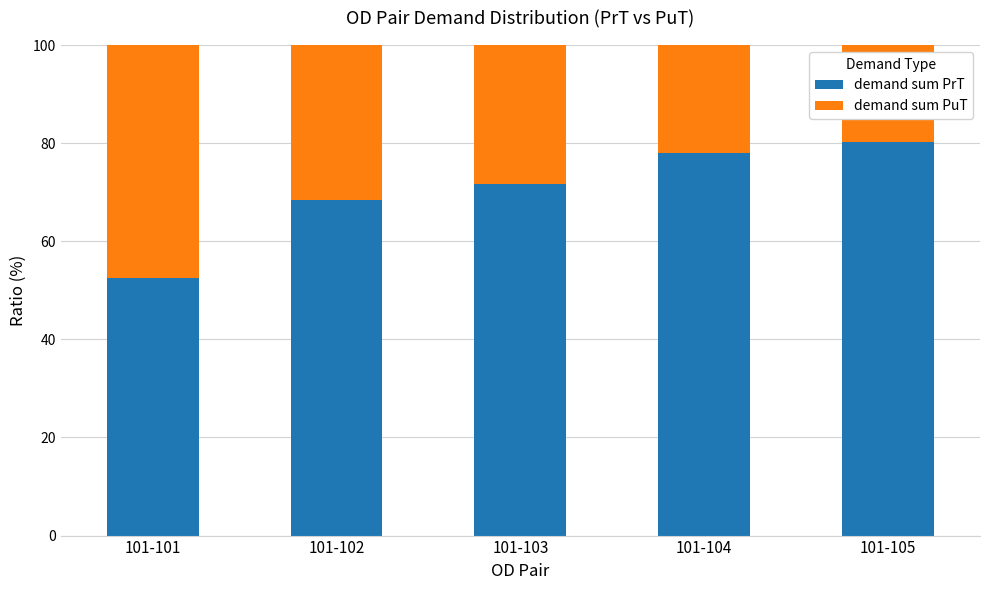

What is the sum of all demand sum PrT values?

350.7